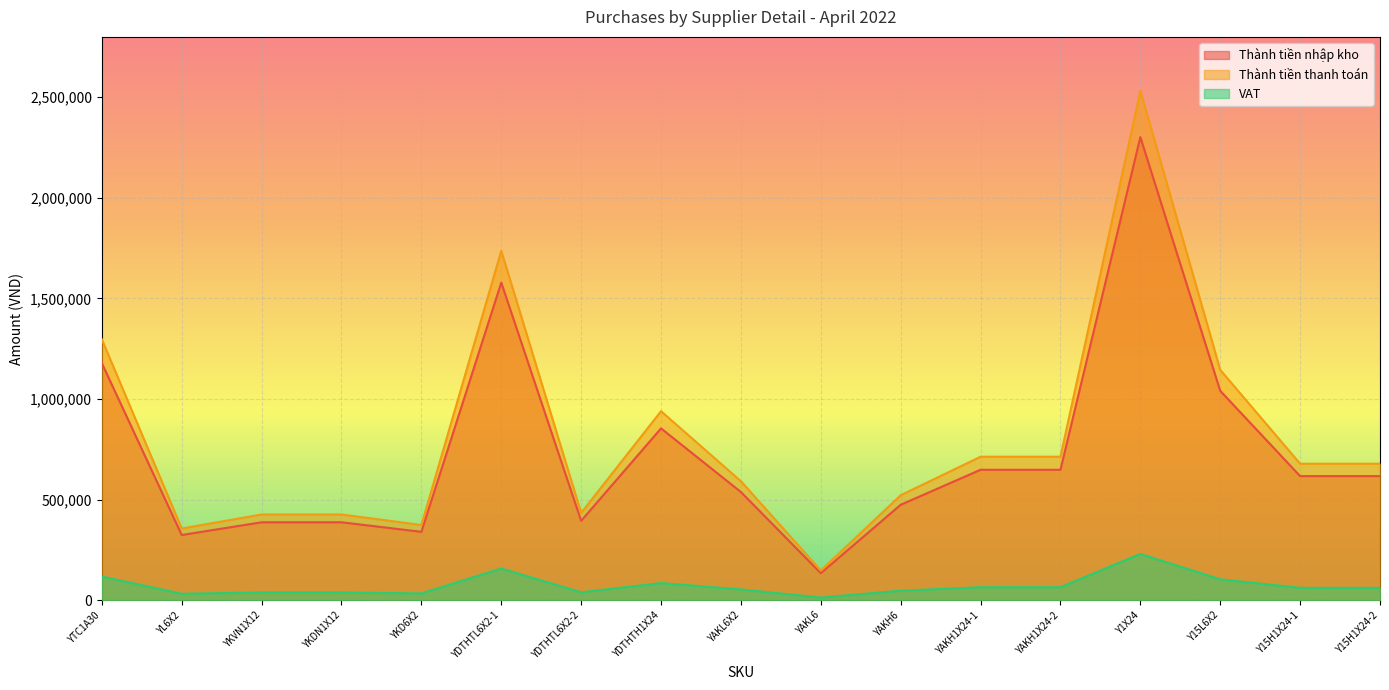

How many values in the Thành tiền thanh toán series are below 678600?

8